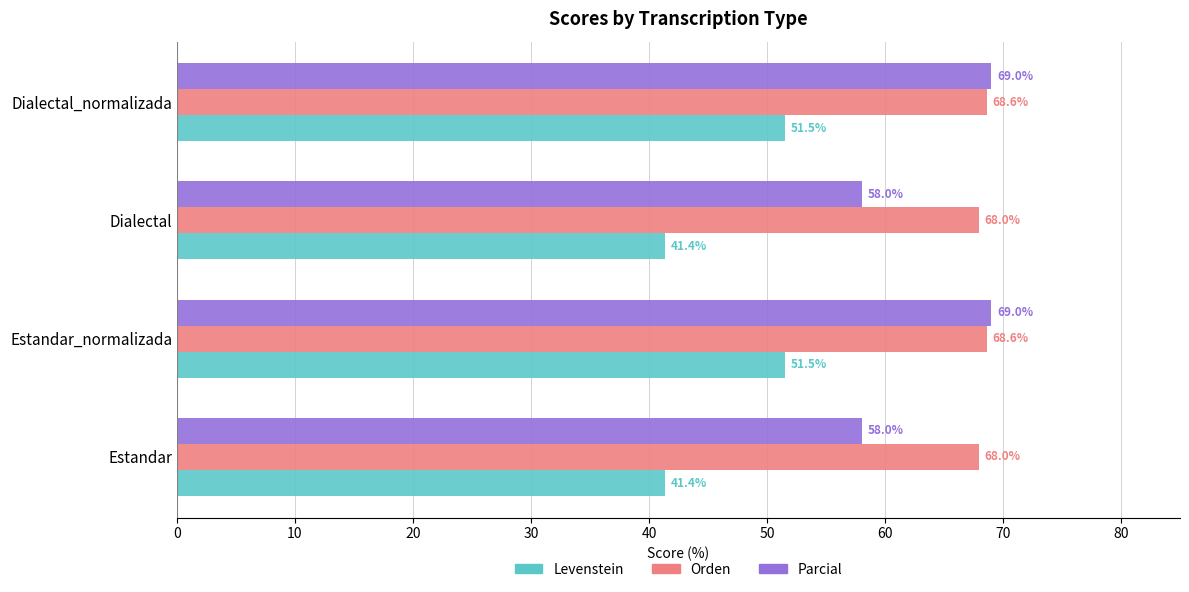

Rank the series by their average value, from lowest to highest.

Levenstein, Parcial, Orden